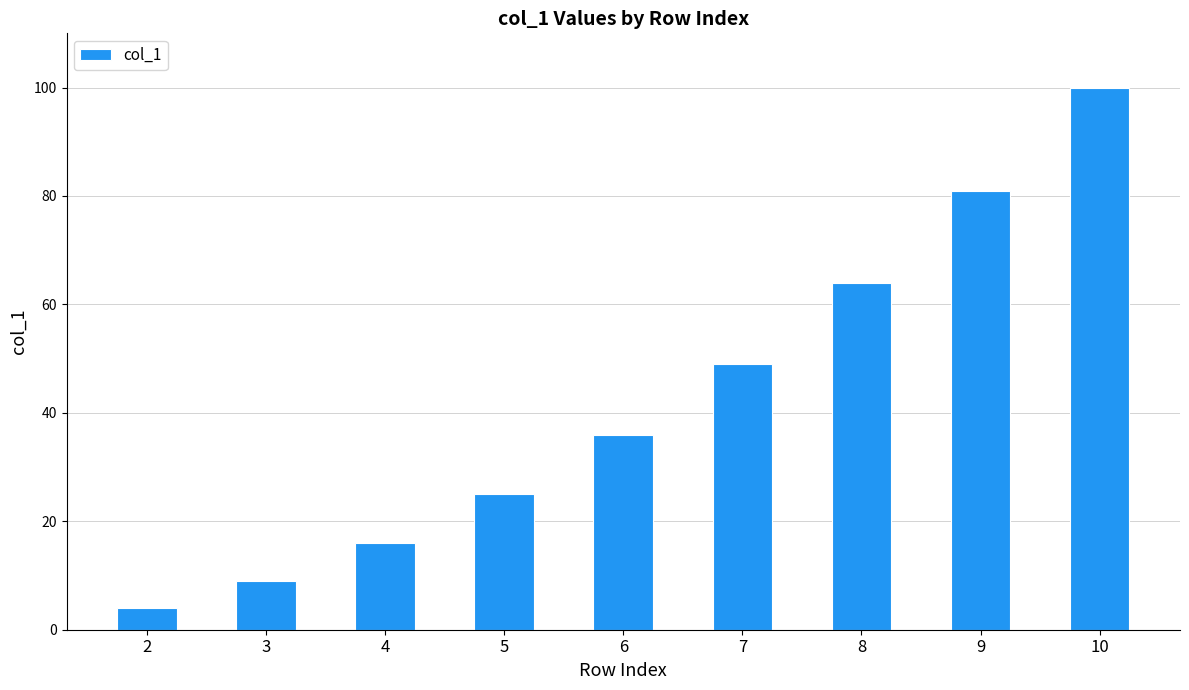

Between 4 and 7, which is larger?

7